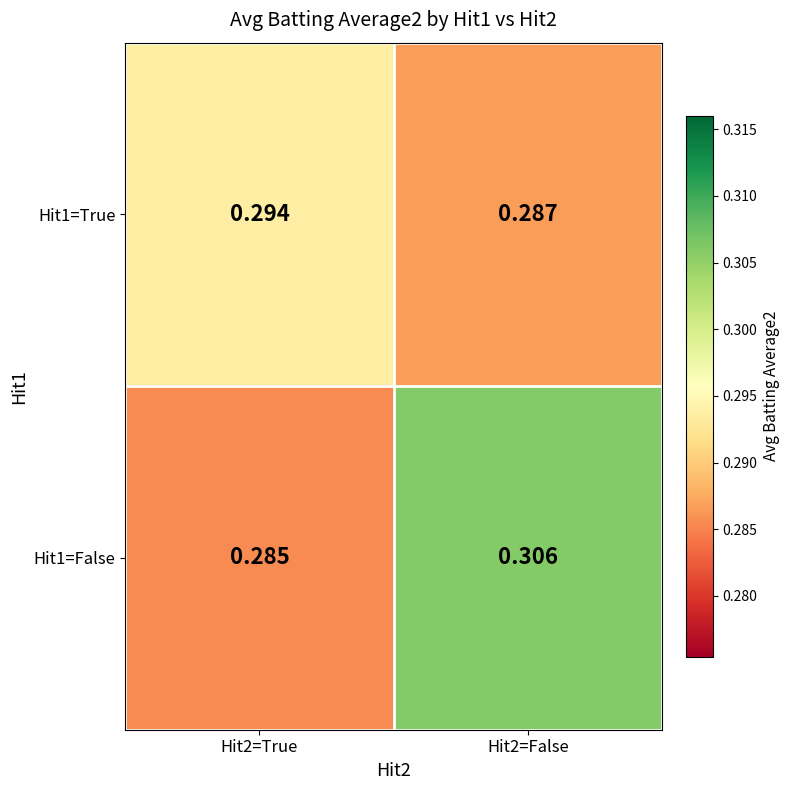

What is the total value across all series at Hit2=False?

0.6